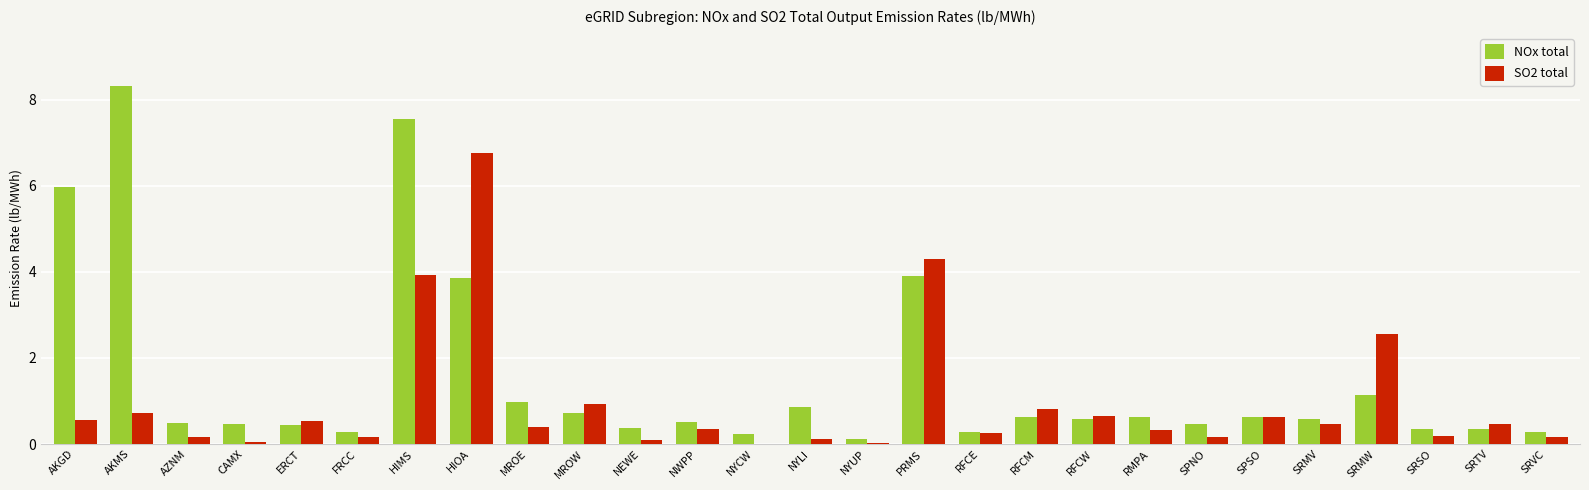

True or false: SO2 total has a value of 1.3 at AKMS.

False